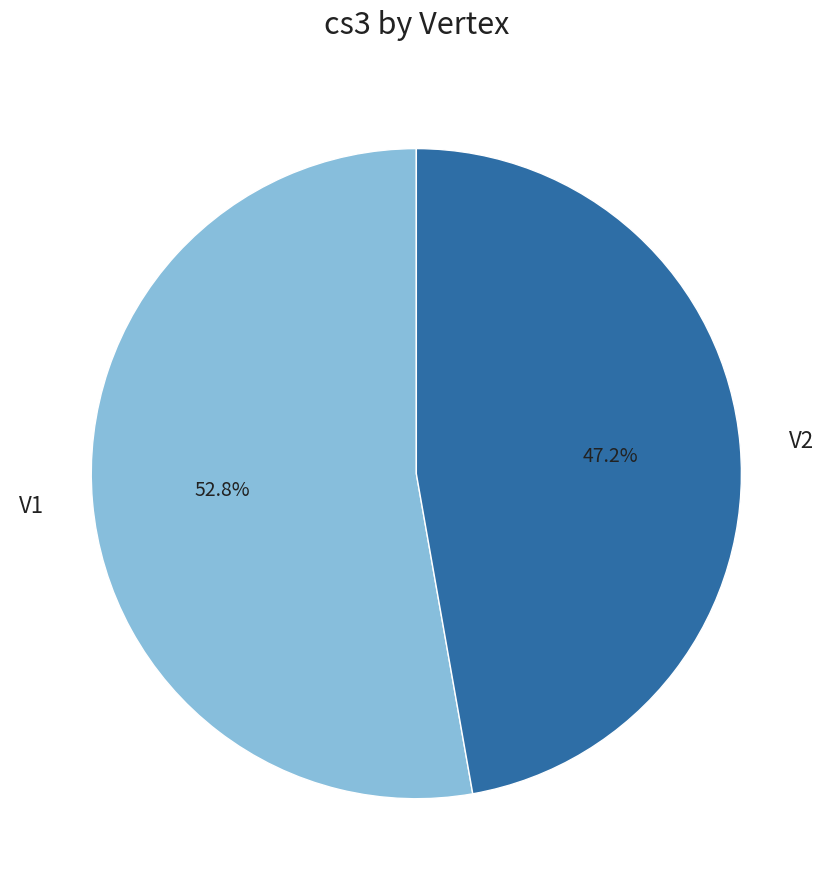

The V1 slice represents 45% of the pie. True or false?

False